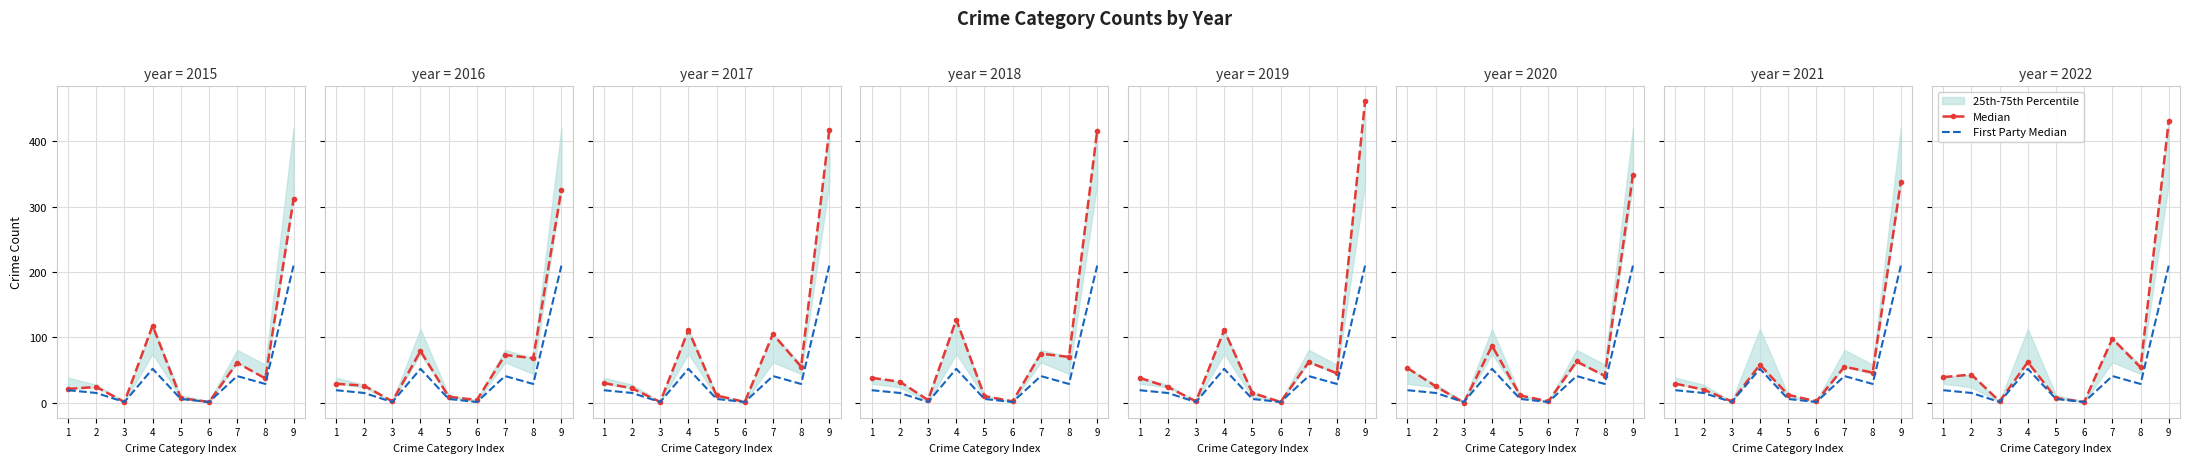

True or false: First Party Median and Median intersect in this chart.

False